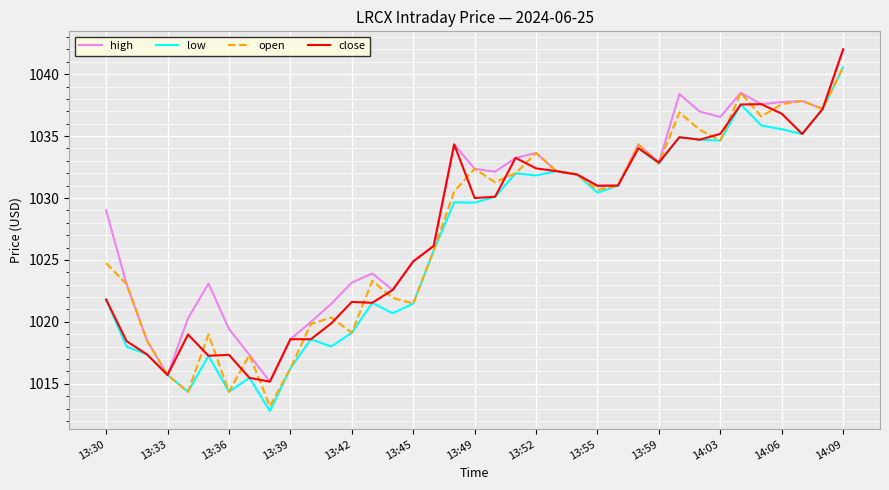

Which series has the largest total across all categories?

high